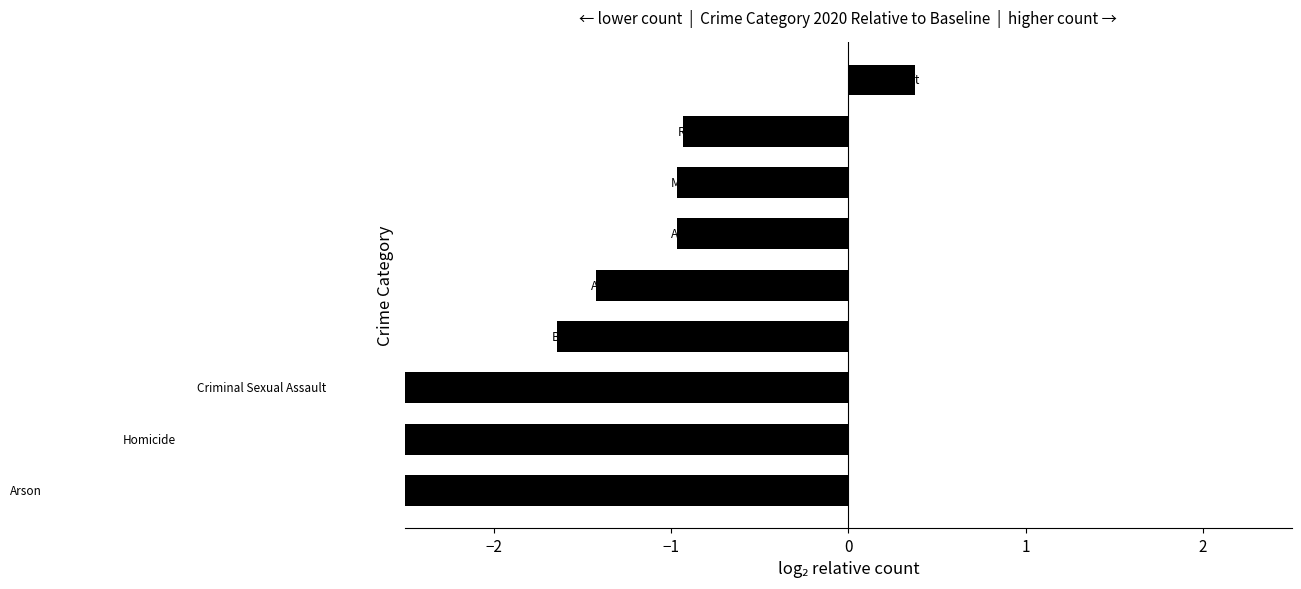

Are the bars grouped side by side (vs. stacked)?

No